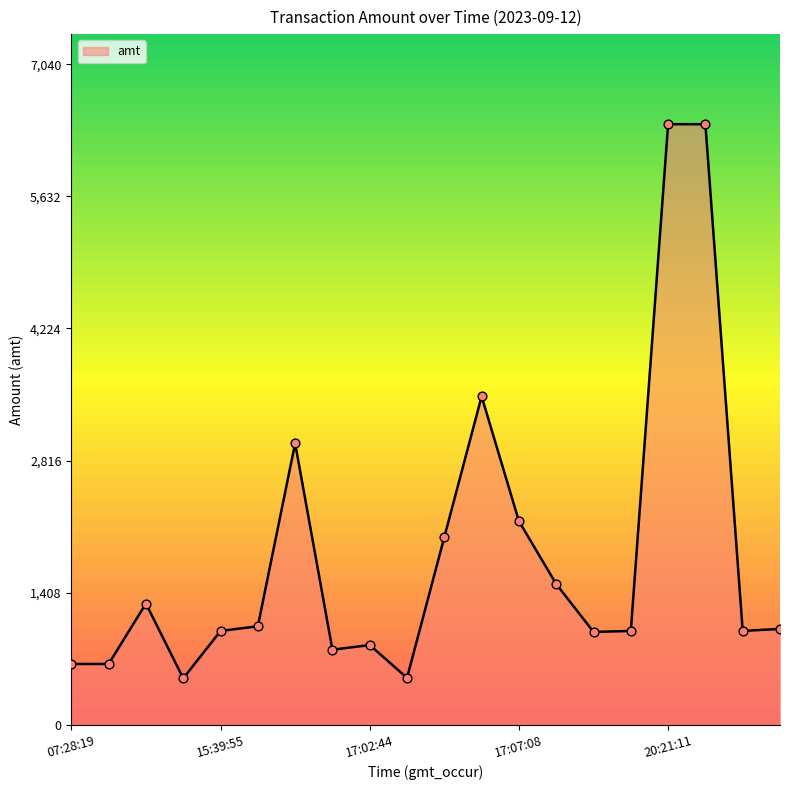

What is the minimum value shown in the chart?

495